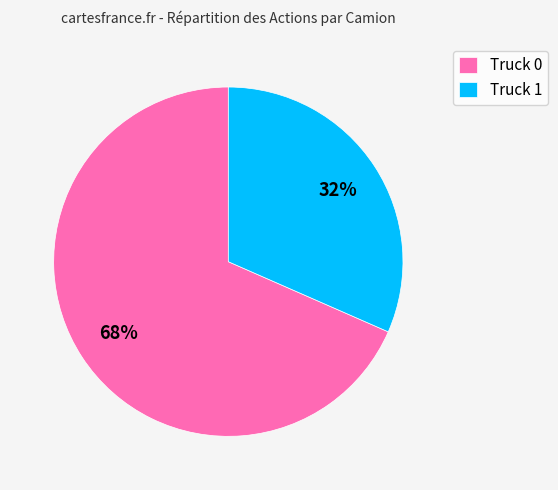

Which slice is the largest?

Truck 0